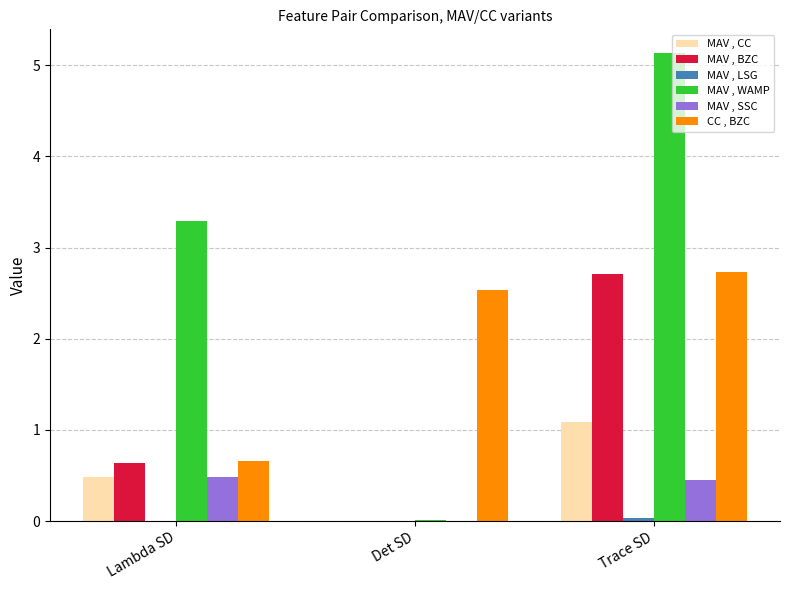

How many distinct data groups are displayed?

6